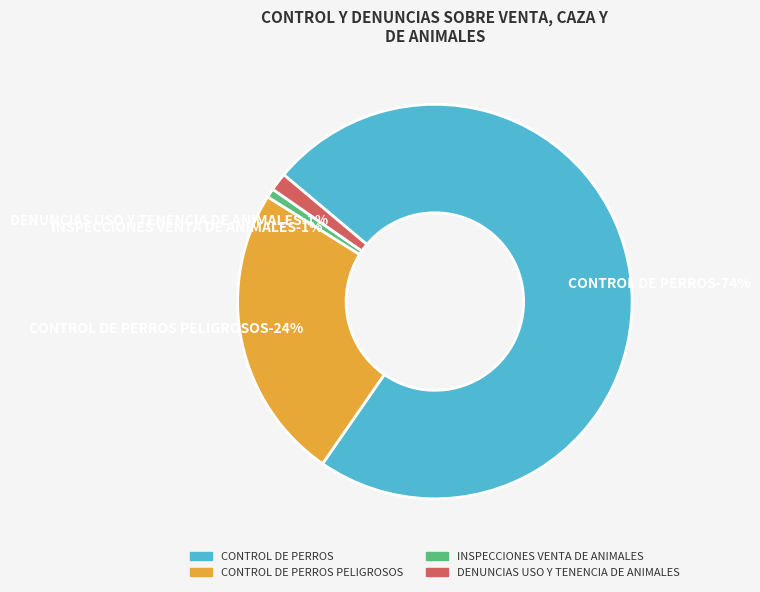

Is the sum of CONTROL DE PERROS PELIGROSOS and INSPECCIONES VENTA DE ANIMALES greater than half?

No